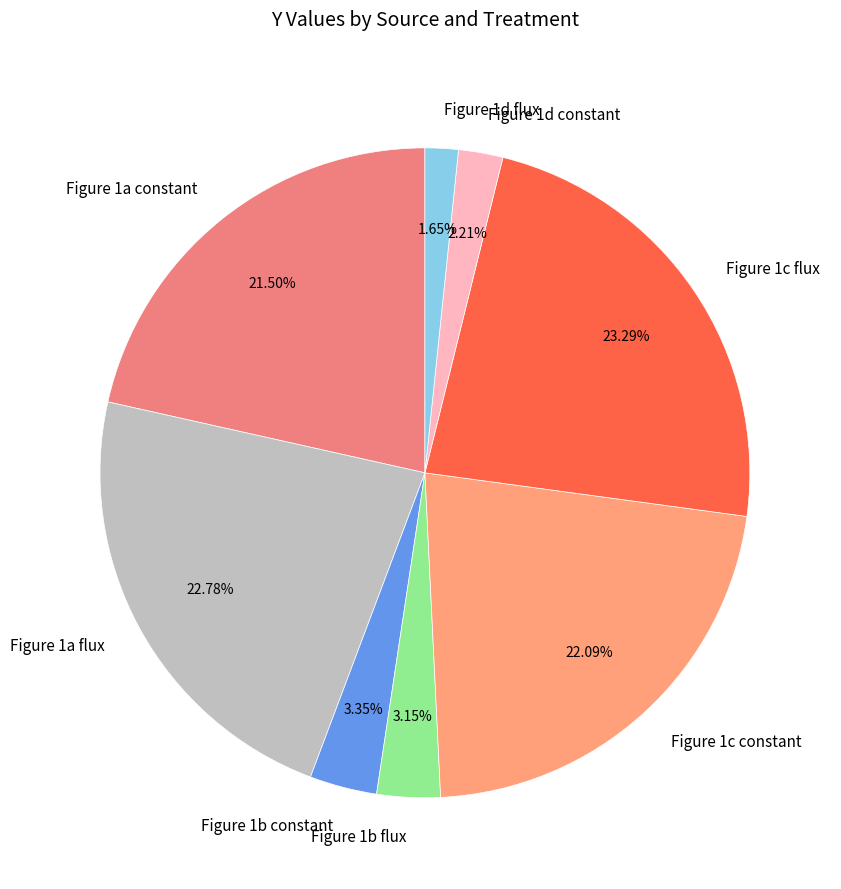

Approximately how many times larger is the value at Figure 1d constant compared to Figure 1b constant?

0.7